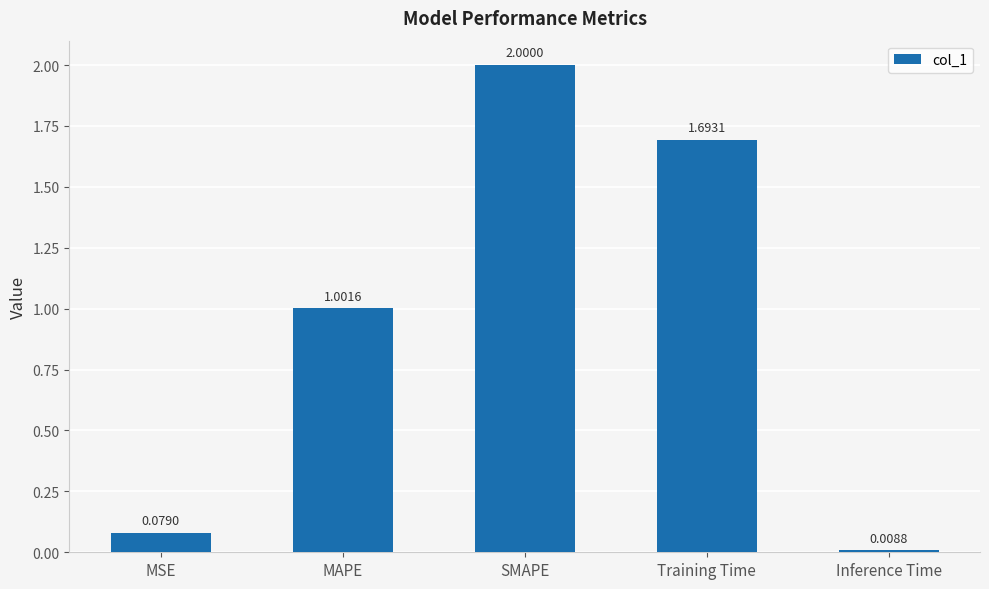

List the labels in order of value, smallest first.

Inference Time, MSE, MAPE, Training Time, SMAPE